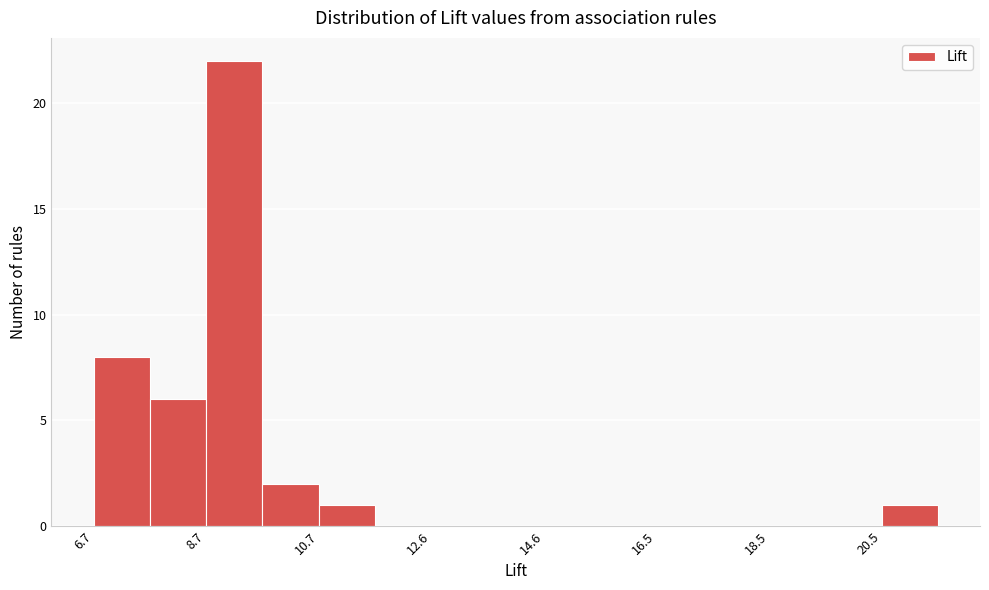

Which range on the x-axis has the tallest bar?

8.6 to 9.6